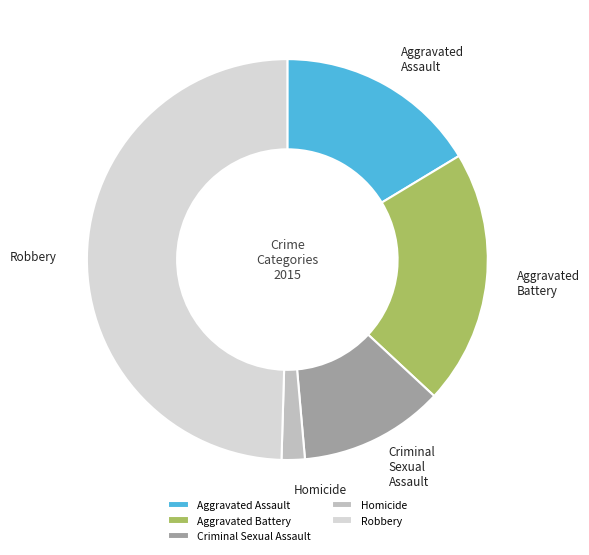

Which slice is the smallest?

Homicide